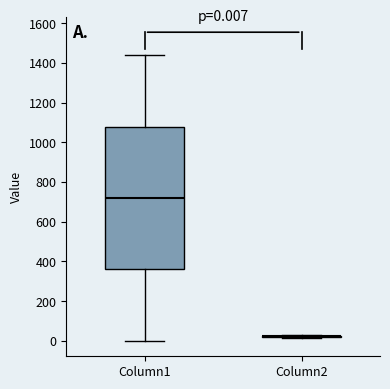

Comparing the boxes themselves (not the whiskers), which one is the tallest?

Column1